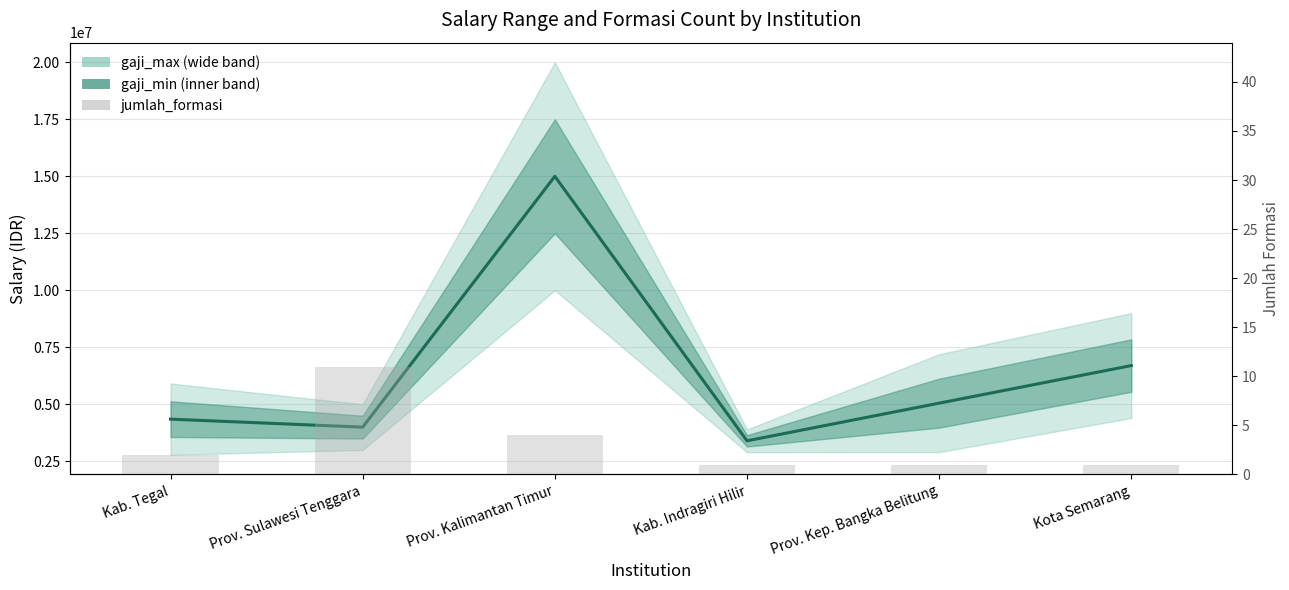

What is the ratio of the value at Prov. Kalimantan Timur to the value at Kab. Indragiri Hilir?

4.0